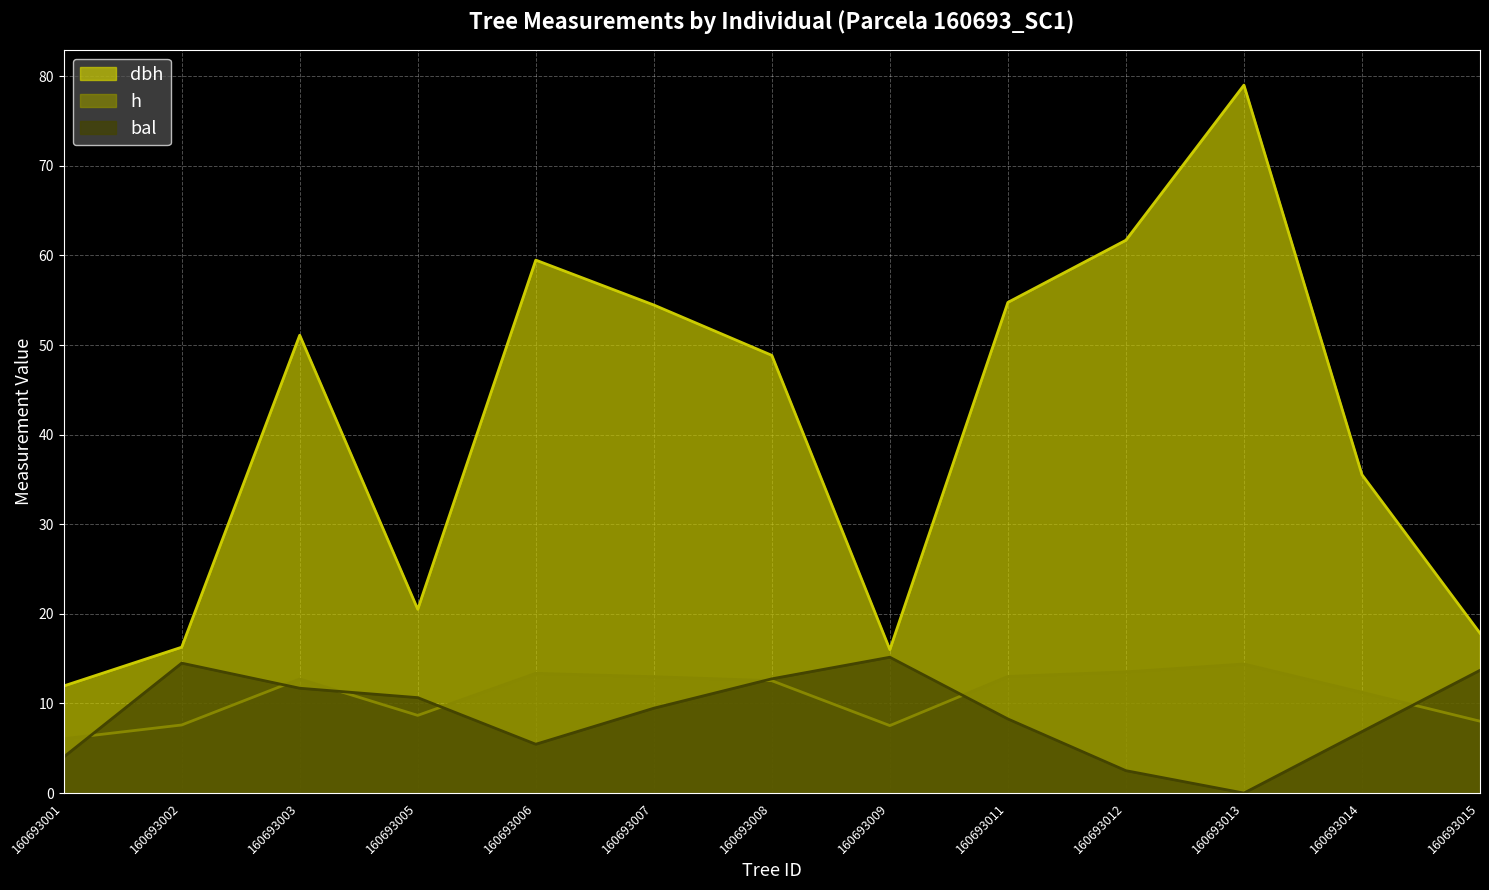

How many times do bal and h cross each other?

7